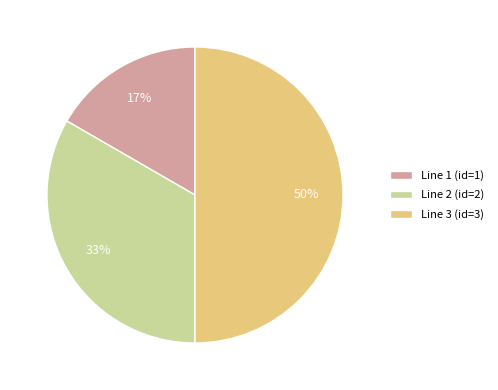

Does Line 1 (id=1) represent more than half of the total?

No